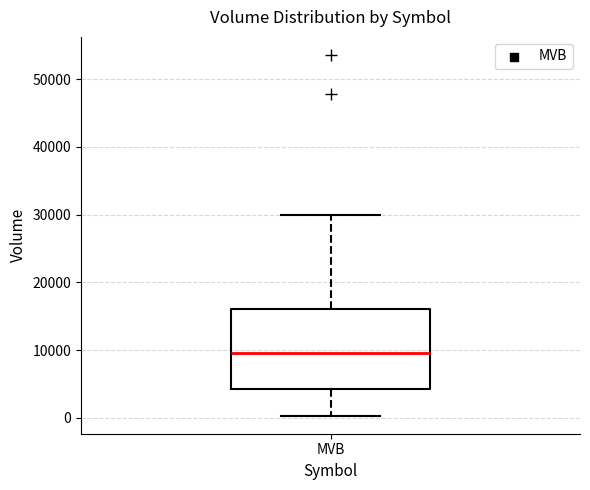

Transcribe this box plot: give where the median line is, the range the box spans, and where the two whiskers end, as read against the y-axis. The values are not printed on the chart, so give them approximately, as read against the axis.

median 10000, box 4000 to 16000, whiskers 0 to 30000